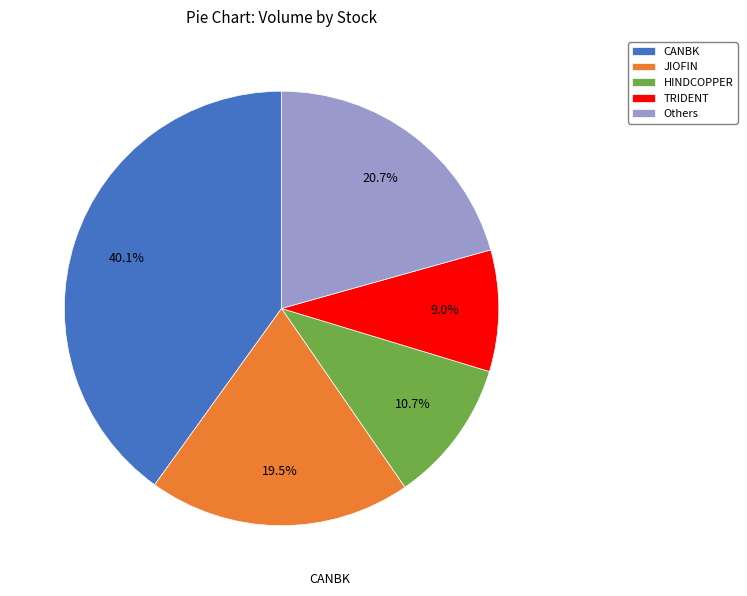

What percentage is the CANBK slice, to the nearest percent?

40%